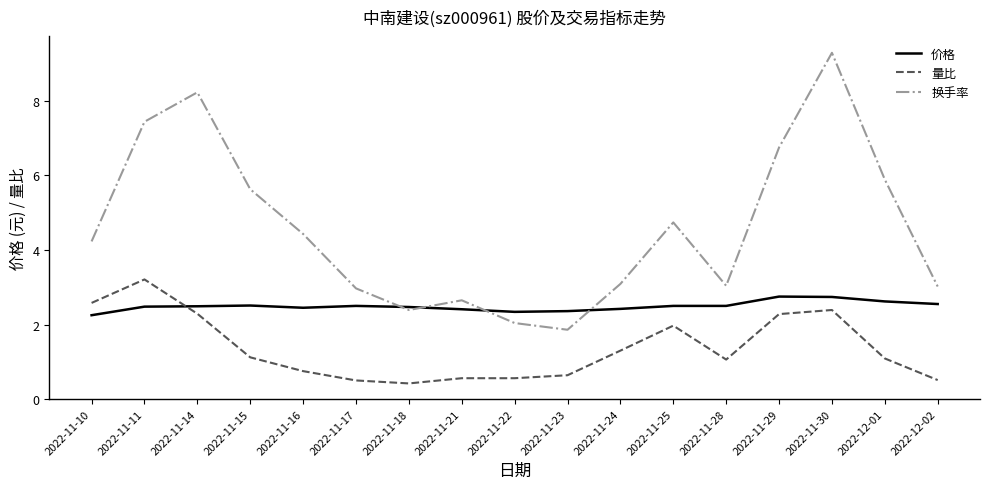

Is the value of 量比 at 2022-11-15 greater than the value of 换手率 at 2022-11-24?

No